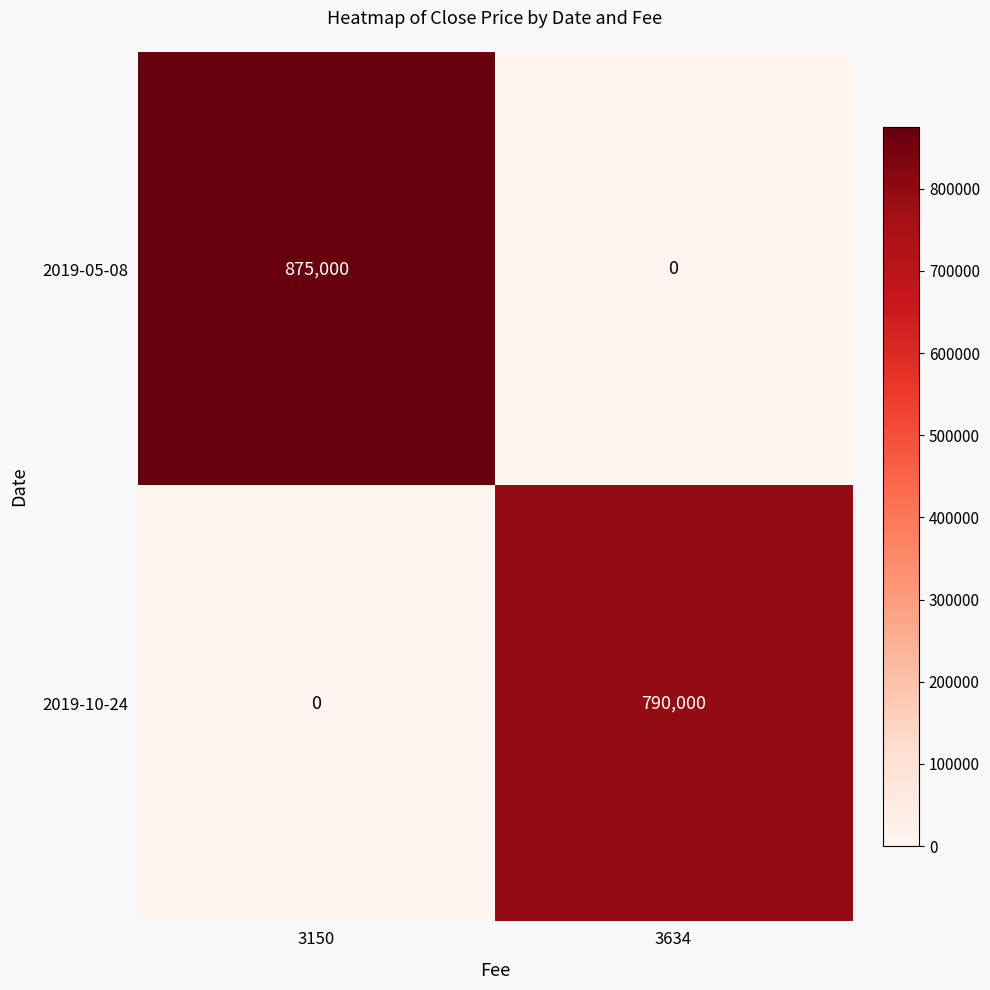

What is the average value of the 2019-10-24 series?

395000